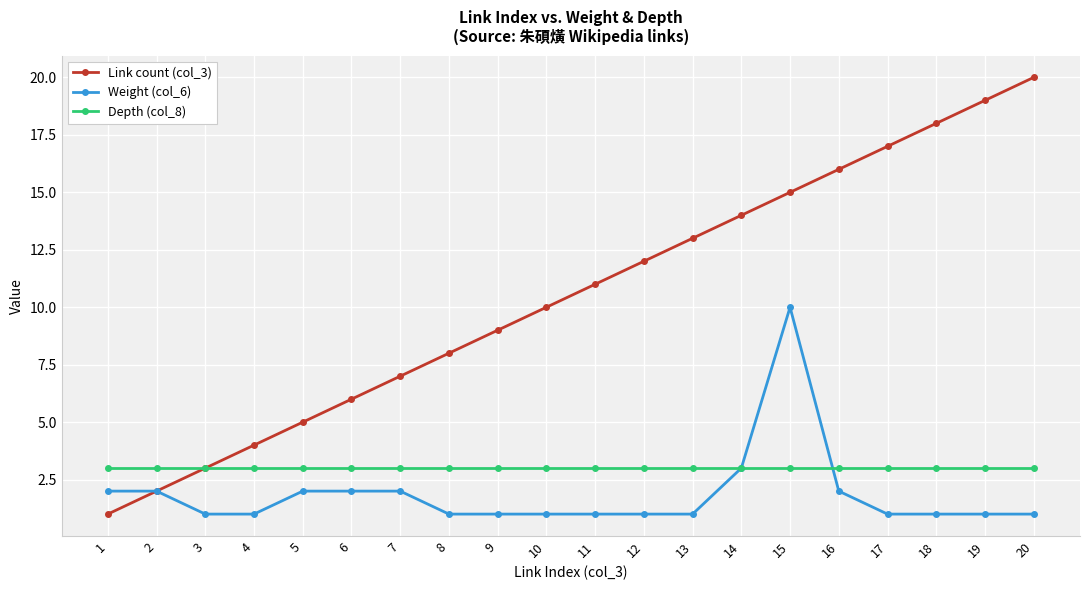

The Depth (col_8) series shows 3 at 20. True or false?

True